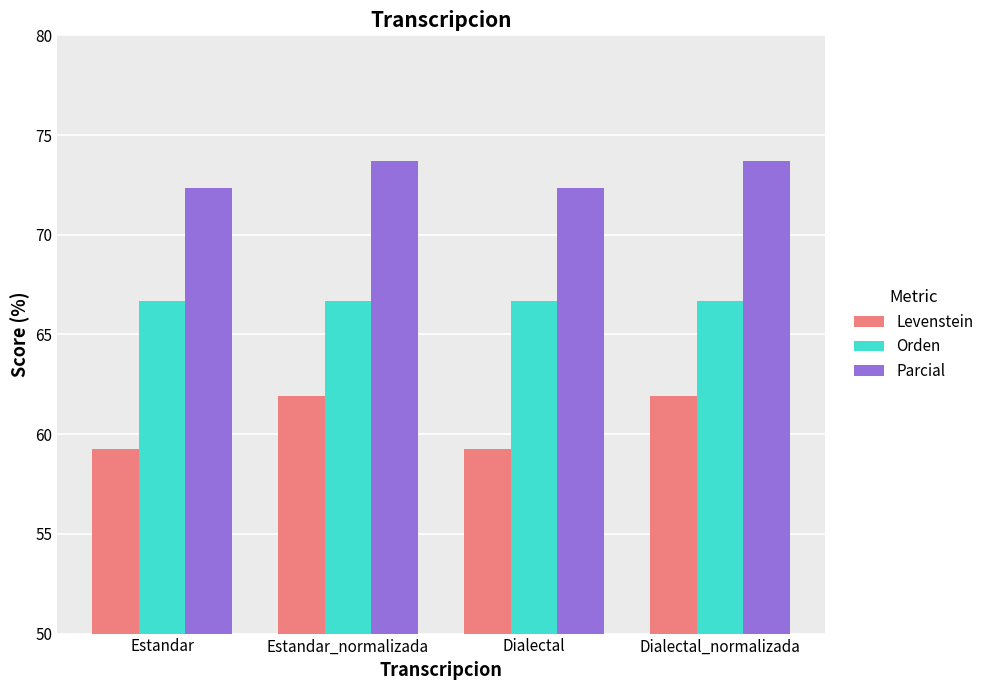

Which series changed the most between Dialectal and Dialectal_normalizada?

Levenstein